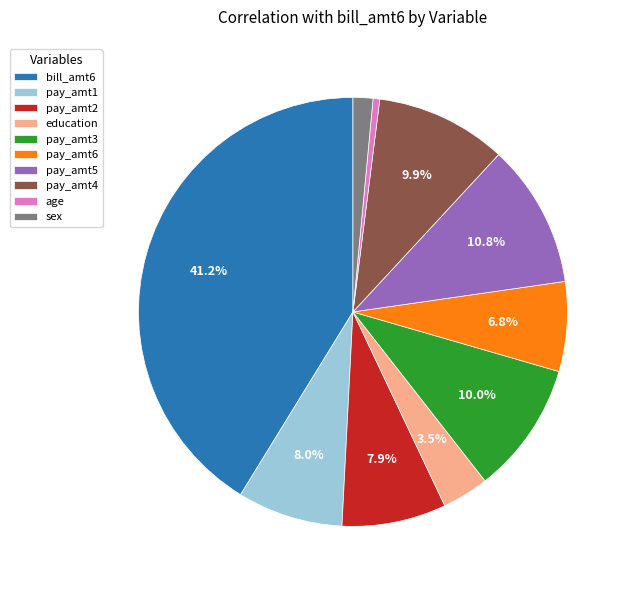

What is the largest slice in the pie chart?

bill_amt6